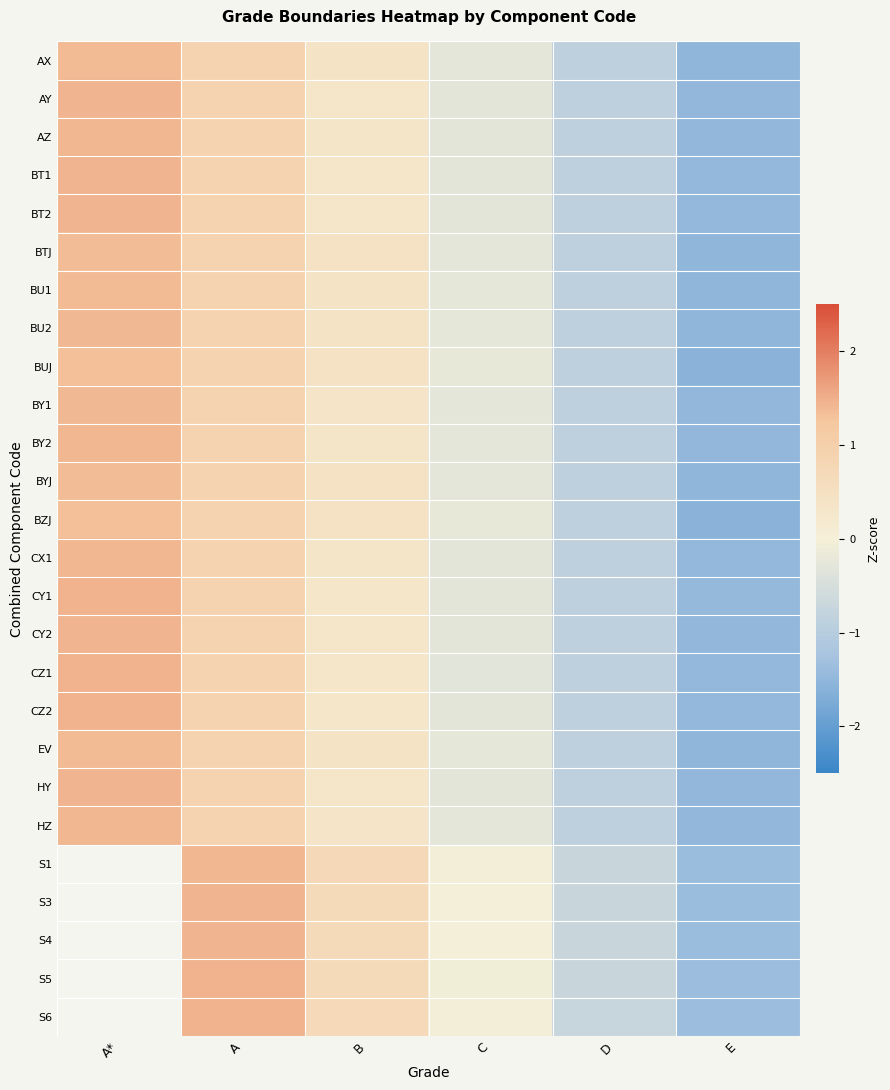

Which category has the highest value in the AZ series?

A*